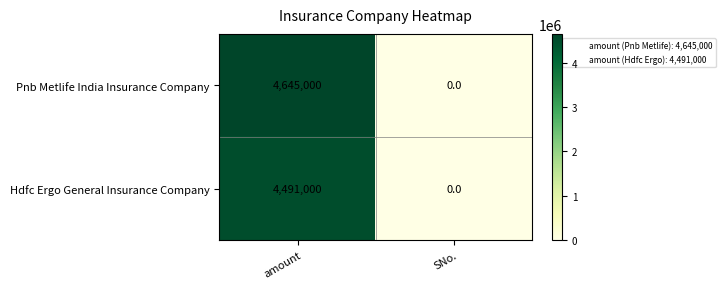

List the labels in order of Hdfc Ergo General Insurance Company value, largest first.

amount, SNo.